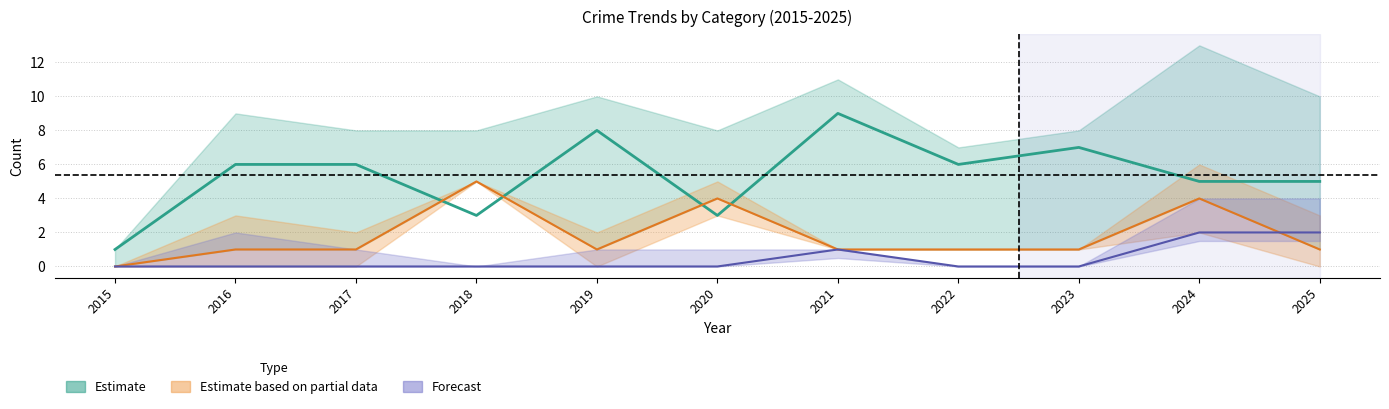

The Criminal Sexual Assault series shows 1 at 2021. True or false?

False